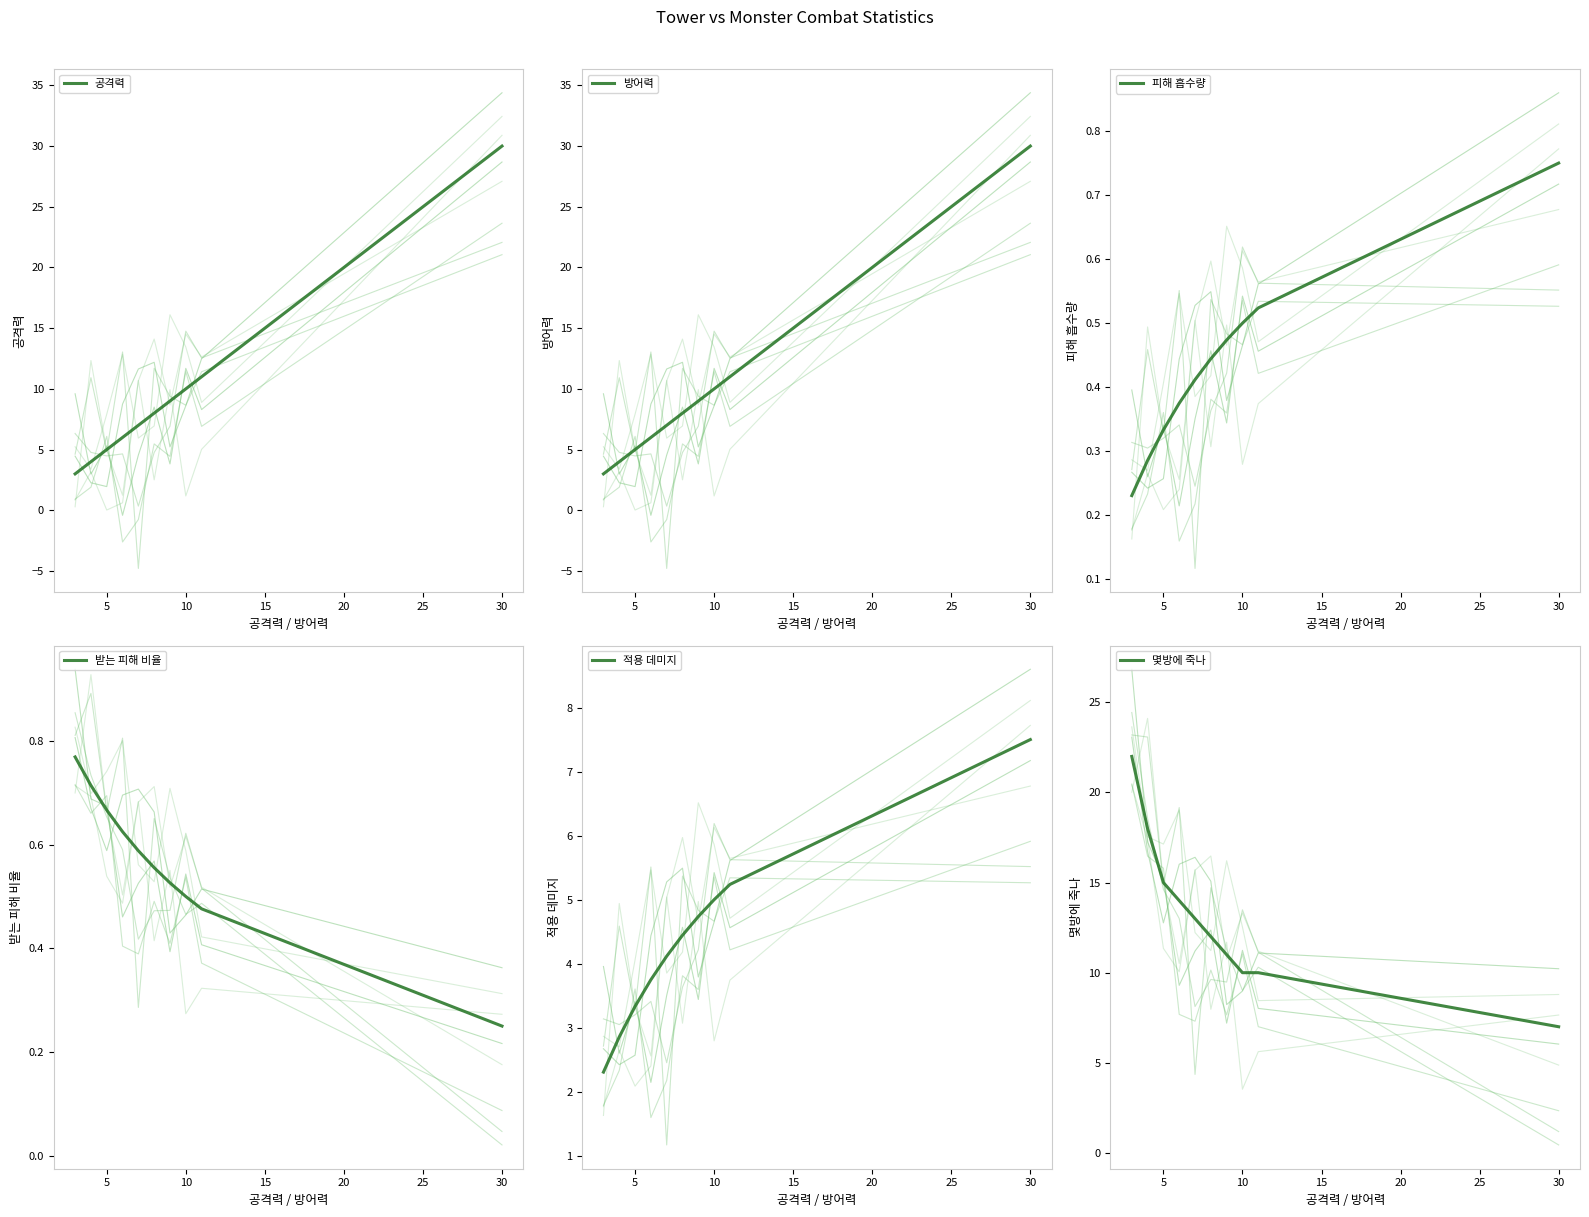

Count the number of categories in the chart.

10